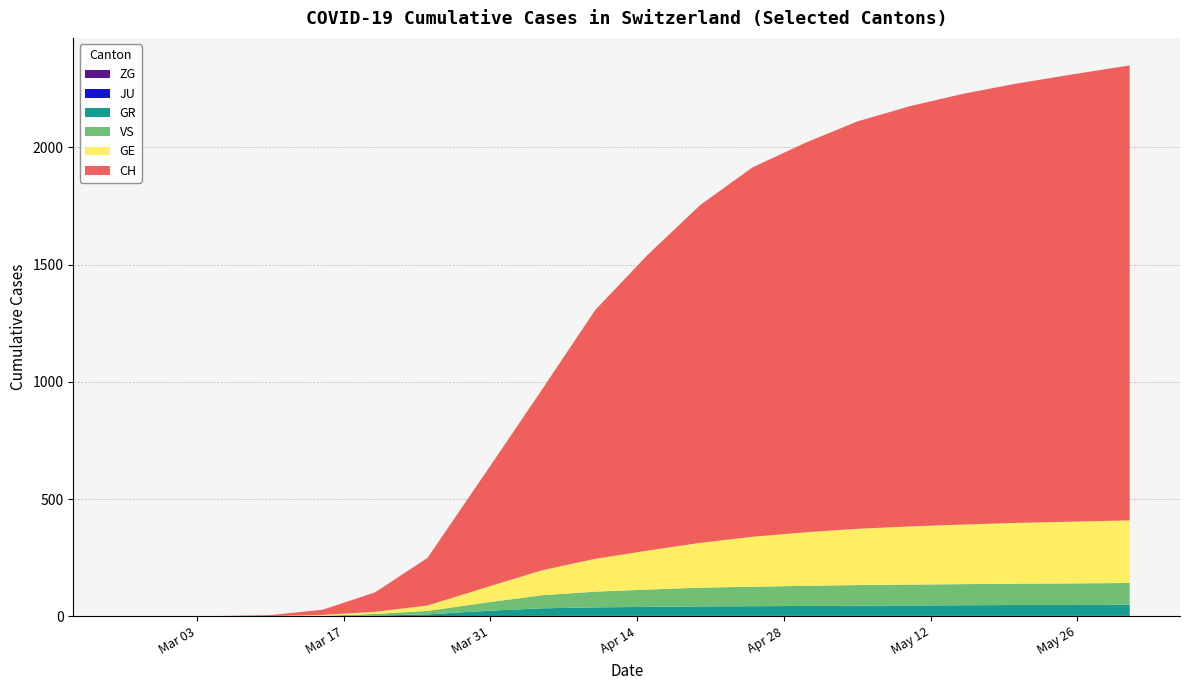

Reading left to right, extract all data points from this chart.

ZG: 2020-02-25=0	2020-02-29=0	2020-03-05=0	2020-03-10=0	2020-03-15=0	2020-03-20=0	2020-03-25=0	2020-03-31=1	2020-04-05=2	2020-04-10=2	2020-04-15=2	2020-04-20=2	2020-04-25=2	2020-04-30=2	2020-05-05=2	2020-05-10=2	2020-05-15=2	2020-05-20=2	2020-05-25=2	2020-05-31=2
JU: 2020-02-25=0	2020-02-29=0	2020-03-05=0	2020-03-10=0	2020-03-15=0	2020-03-20=0	2020-03-25=0	2020-03-31=0	2020-04-05=0	2020-04-10=0	2020-04-15=0	2020-04-20=0	2020-04-25=0	2020-04-30=0	2020-05-05=0	2020-05-10=0	2020-05-15=0	2020-05-20=0	2020-05-25=0	2020-05-31=0
GR: 2020-02-25=0	2020-02-29=0	2020-03-05=0	2020-03-10=0	2020-03-15=0	2020-03-20=3	2020-03-25=8	2020-03-31=23	2020-04-05=32	2020-04-10=36	2020-04-15=38	2020-04-20=40	2020-04-25=41	2020-04-30=42	2020-05-05=43	2020-05-10=44	2020-05-15=45	2020-05-20=46	2020-05-25=46	2020-05-31=47
VS: 2020-02-25=0	2020-02-29=0	2020-03-05=0	2020-03-10=0	2020-03-15=2	2020-03-20=7	2020-03-25=15	2020-03-31=37	2020-04-05=56	2020-04-10=67	2020-04-15=74	2020-04-20=80	2020-04-25=83	2020-04-30=86	2020-05-05=88	2020-05-10=89	2020-05-15=90	2020-05-20=91	2020-05-25=92	2020-05-31=93
GE: 2020-02-25=0	2020-02-29=0	2020-03-05=0	2020-03-10=1	2020-03-15=4	2020-03-20=9	2020-03-25=23	2020-03-31=68	2020-04-05=107	2020-04-10=140	2020-04-15=166	2020-04-20=191	2020-04-25=213	2020-04-30=228	2020-05-05=240	2020-05-10=248	2020-05-15=254	2020-05-20=259	2020-05-25=263	2020-05-31=267
CH: 2020-02-25=0	2020-02-29=0	2020-03-05=1	2020-03-10=4	2020-03-15=22	2020-03-20=83	2020-03-25=203	2020-03-31=513	2020-04-05=775	2020-04-10=1061	2020-04-15=1261	2020-04-20=1440	2020-04-25=1575	2020-04-30=1660	2020-05-05=1737	2020-05-10=1792	2020-05-15=1836	2020-05-20=1872	2020-05-25=1904	2020-05-31=1940